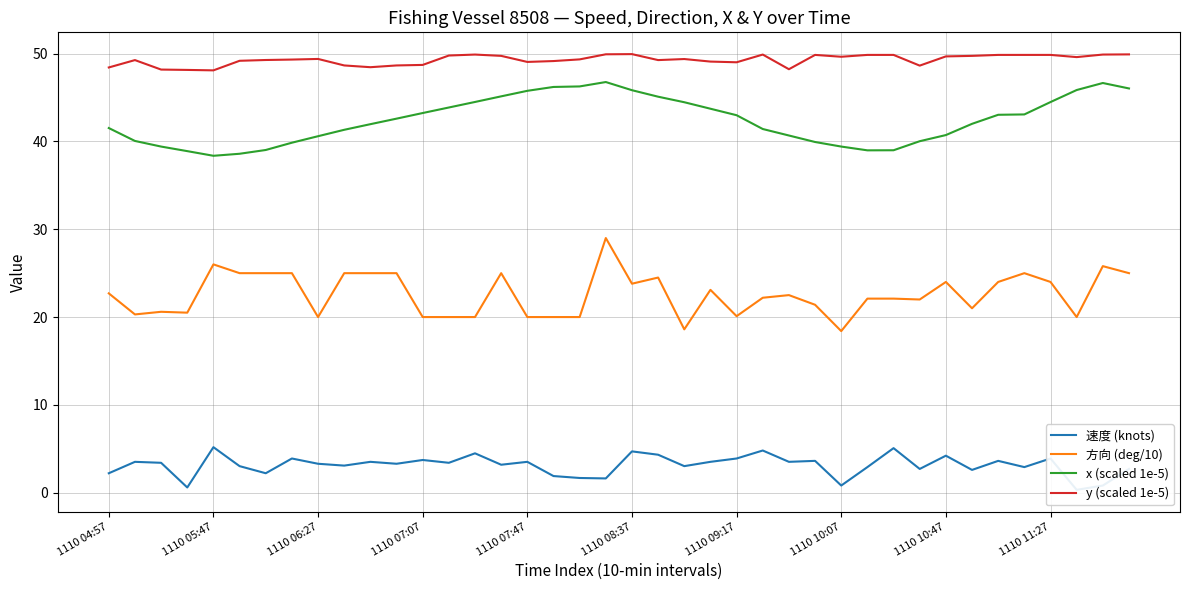

Reading left to right, what are all the values shown in this chart?

速度 (knots): 2.2	3.5	3.4	0.6	5.2	3.0	2.2	3.9	3.3	3.1	3.5	3.3	3.7	3.4	4.5	3.2	3.5	1.9	1.7	1.6	4.7	4.3	3.0	3.5	3.9	4.8	3.5	3.6	0.8	2.9	5.1	2.7	4.2	2.6	3.6	2.9	3.9	0.3	0.8	2.7
方向 (deg/10): 22.7	20.3	20.6	20.5	26.0	25.0	25.0	25.0	20.0	25.0	25.0	25.0	20.0	20.0	20.0	25.0	20.0	20.0	20.0	29.0	23.8	24.5	18.6	23.1	20.1	22.2	22.5	21.4	18.4	22.1	22.1	22.0	24.0	21.0	24.0	25.0	24.0	20.0	25.8	25.0
x (scaled 1e-5): 41.5	40.1	39.4	38.9	38.4	38.6	39.0	39.9	40.6	41.3	42.0	42.6	43.2	43.9	44.5	45.1	45.8	46.2	46.3	46.8	45.8	45.1	44.5	43.7	43.0	41.4	40.7	39.9	39.4	39.0	39.0	40.0	40.7	42.0	43.0	43.1	44.5	45.9	46.7	46.0
y (scaled 1e-5): 48.4	49.3	48.2	48.1	48.1	49.2	49.3	49.3	49.4	48.7	48.5	48.7	48.7	49.8	49.9	49.8	49.1	49.2	49.4	49.9	50.0	49.3	49.4	49.1	49.0	49.9	48.2	49.9	49.6	49.9	49.9	48.6	49.7	49.8	49.9	49.9	49.9	49.6	49.9	49.9